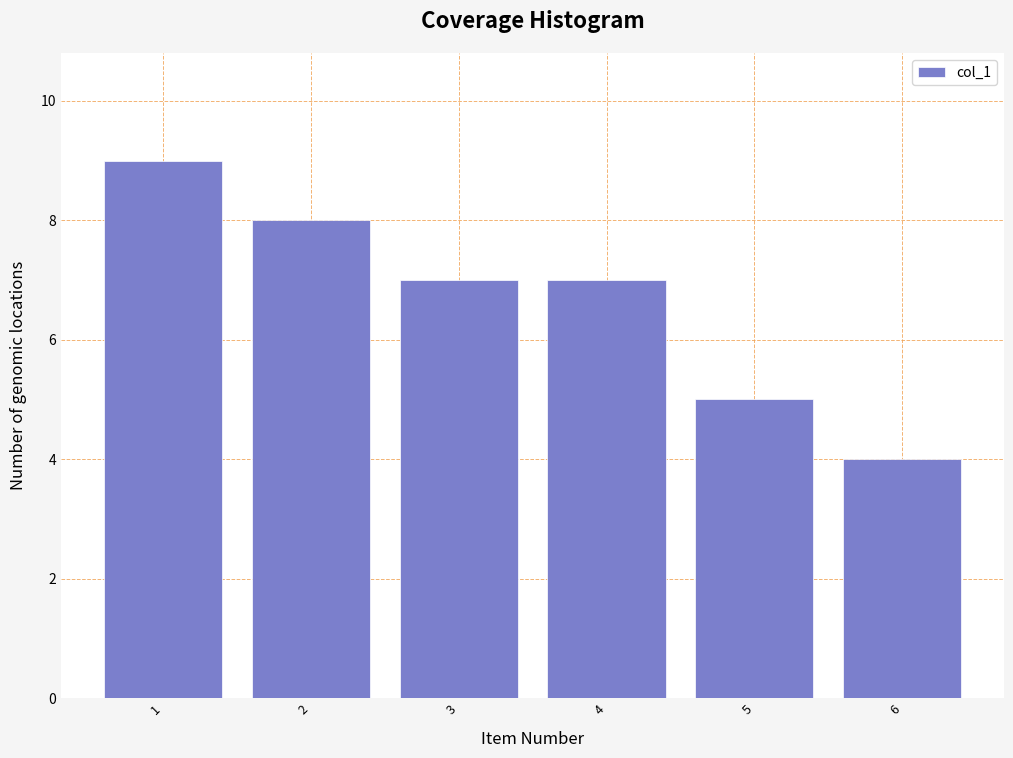

Reading left to right, transcribe all the data shown in this chart.

1=9	2=8	3=7	4=7	5=5	6=4